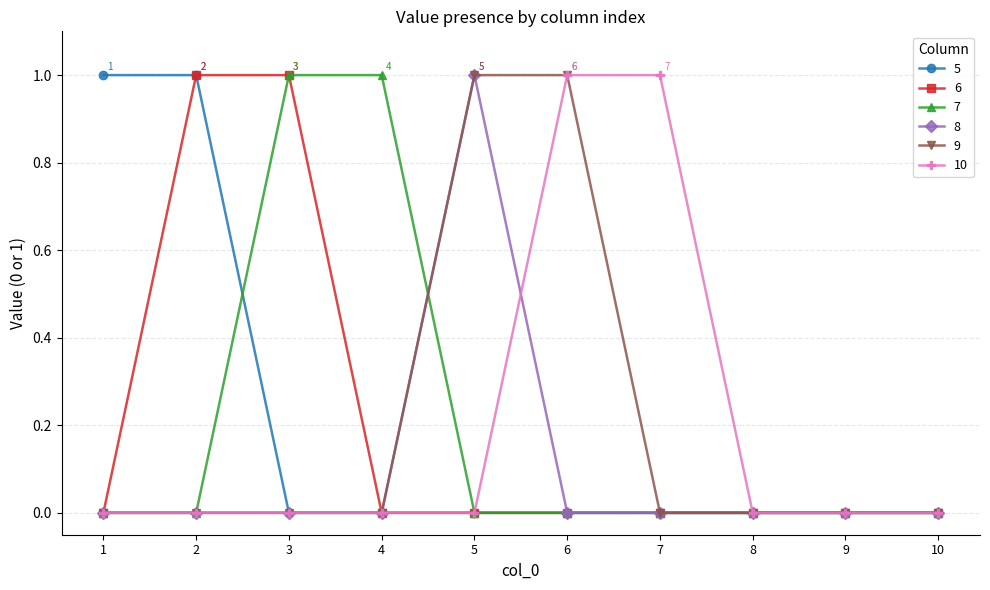

True or false: 9 has a value of 0 at 2.

True